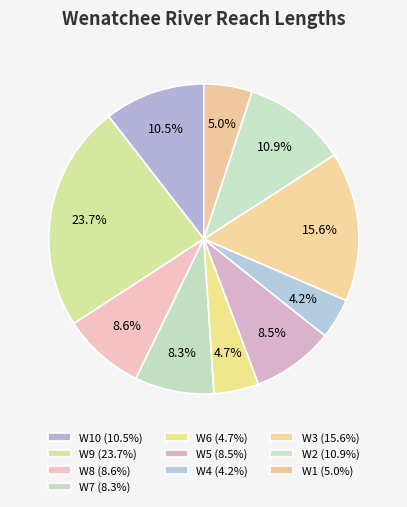

Is there any slice that represents more than half of the pie?

No